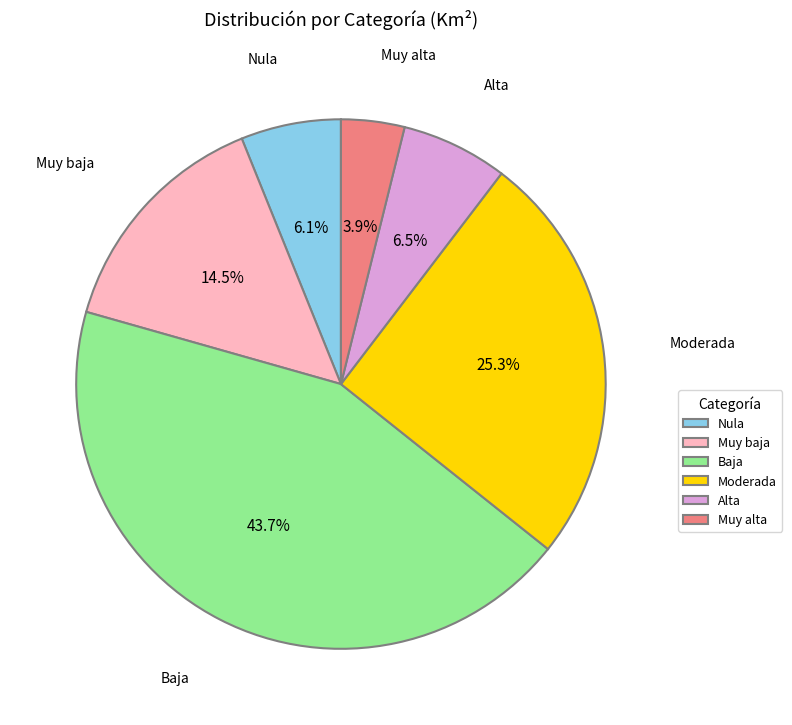

Is it true that Muy alta is 4% of the pie?

True